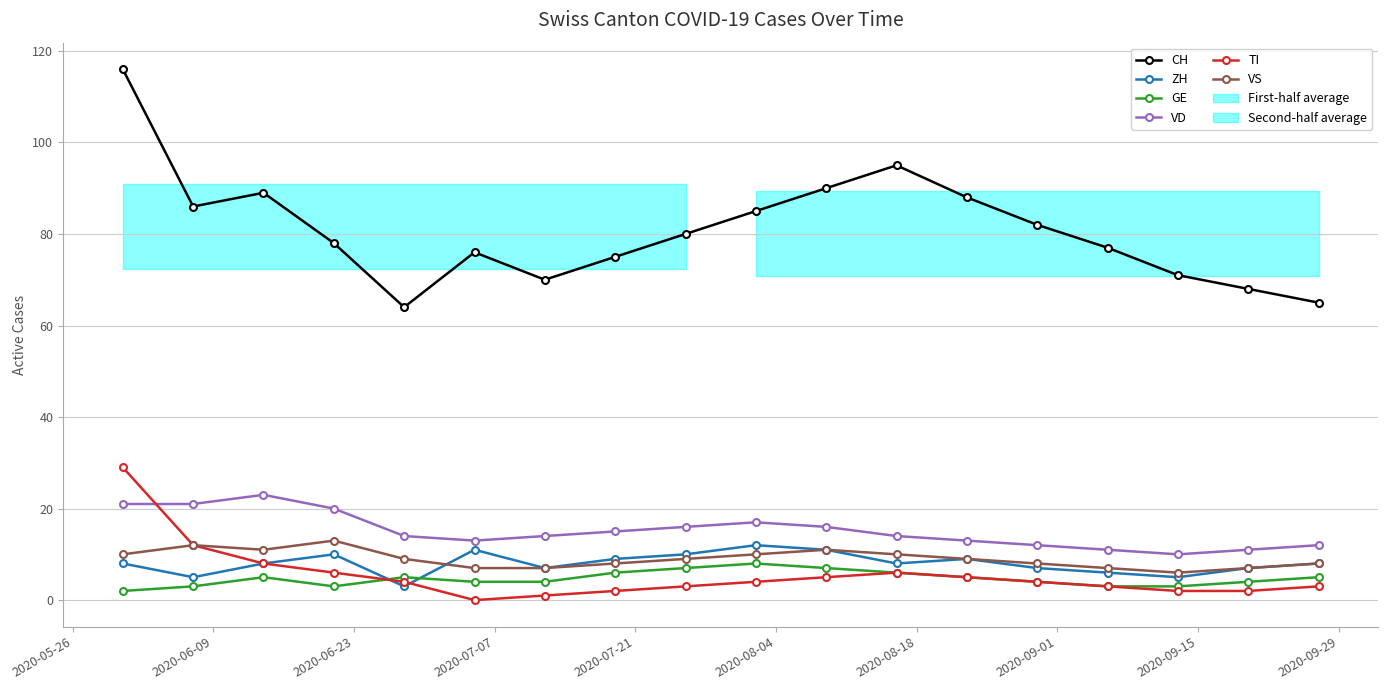

What is the maximum value for TI?

29